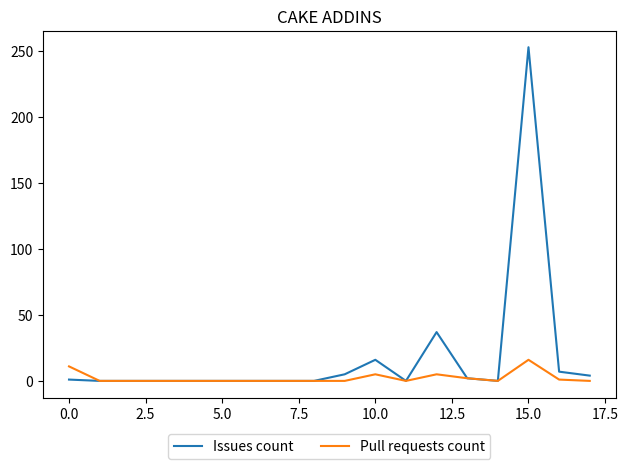

What is the greatest value displayed?

253